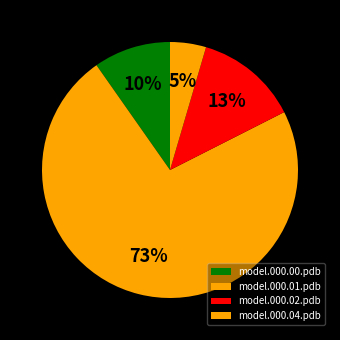

How many slices are in this pie chart?

4